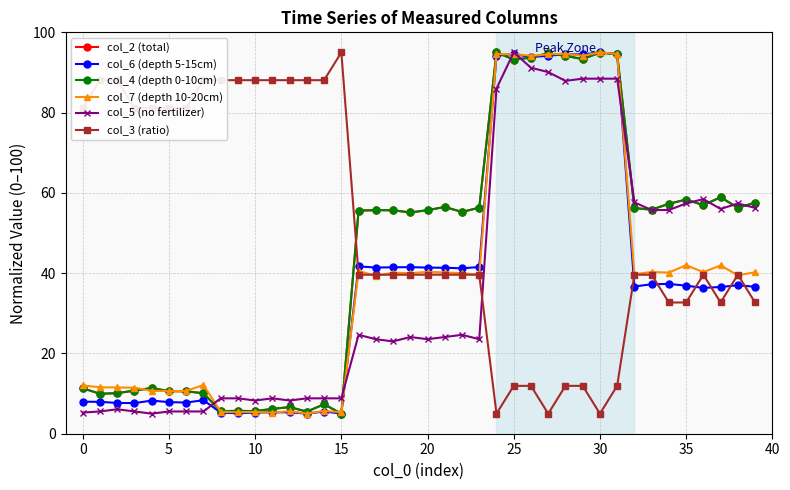

In col_4 (depth 0-10cm), how many points are lower than both neighbors (excluding endpoints)?

12